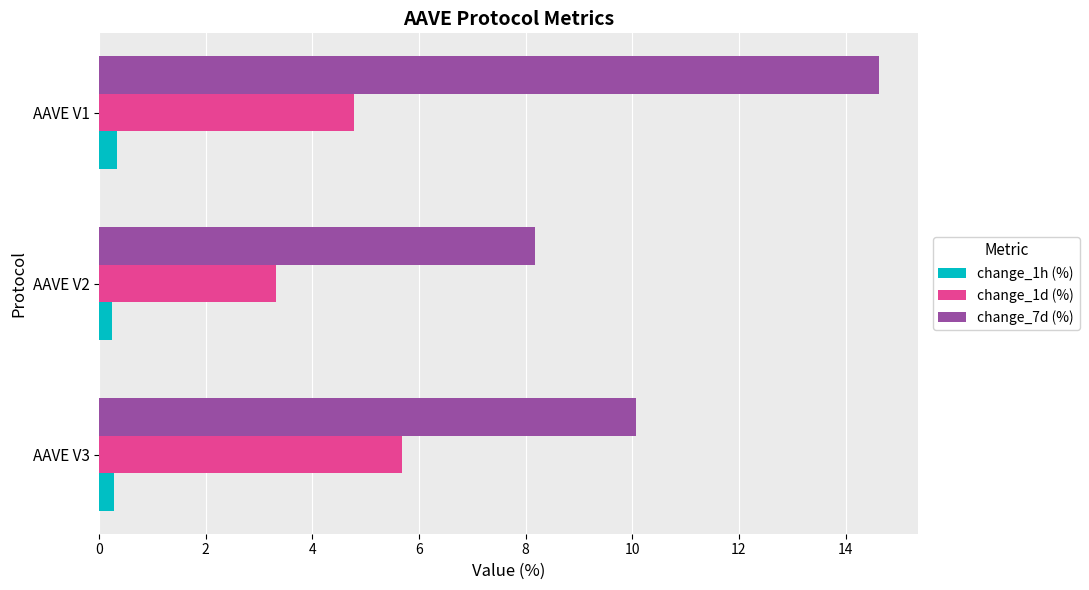

What is the sum of all change_7d (%) values?

32.9